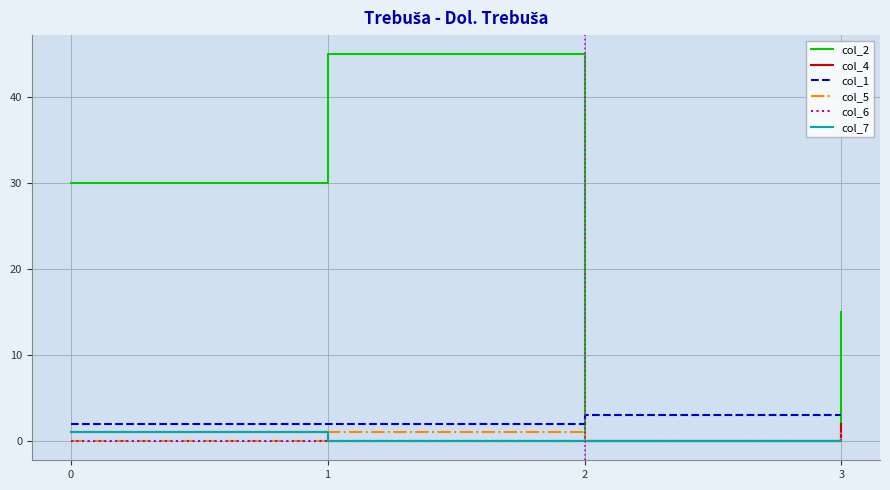

Which category has the highest value across all series?

1